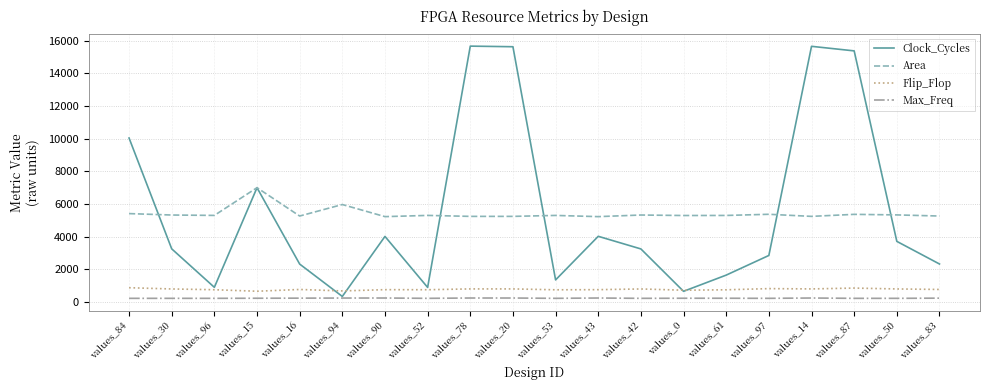

How many lines are shown in the chart?

4